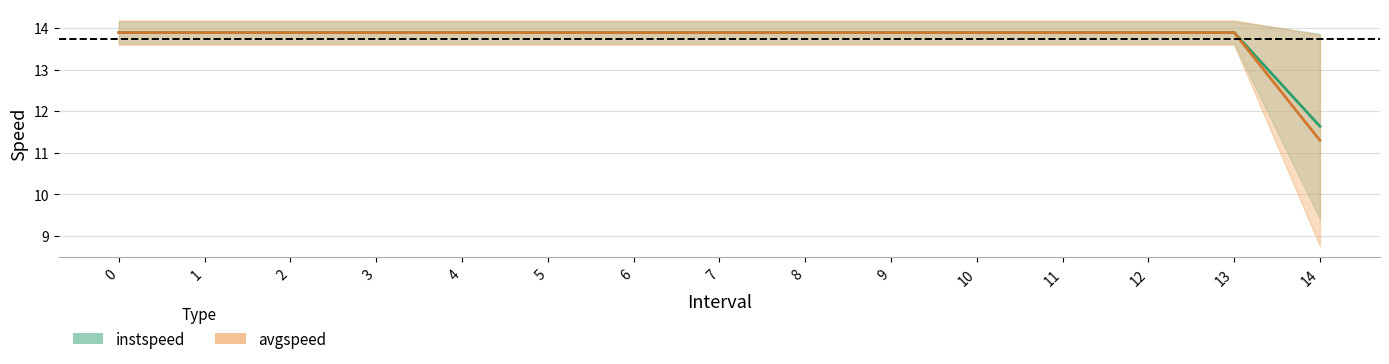

True or false: instspeed has more than 0 points higher than both neighbors.

False